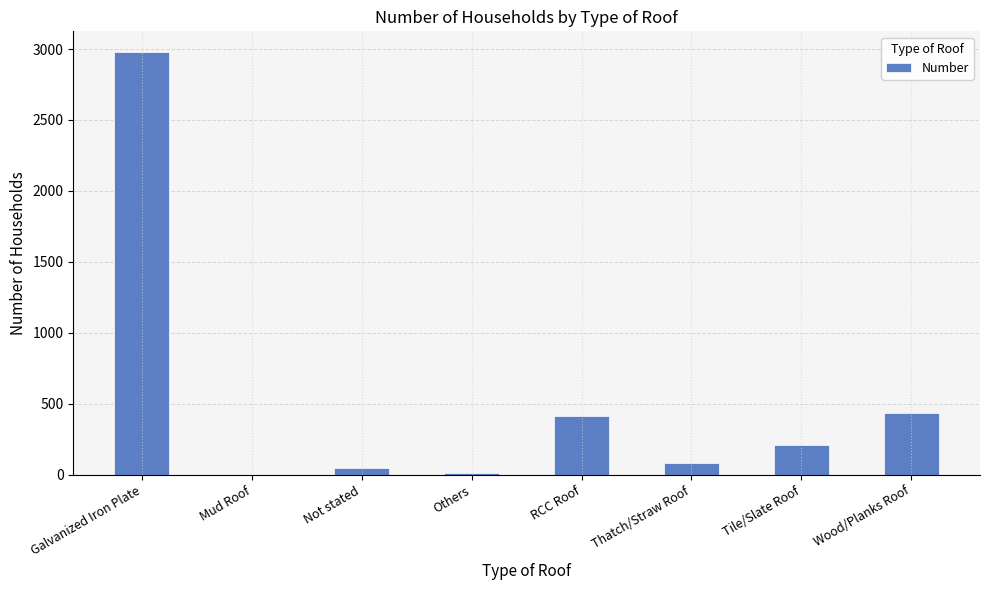

The value at Thatch/Straw Roof is 86. True or false?

True